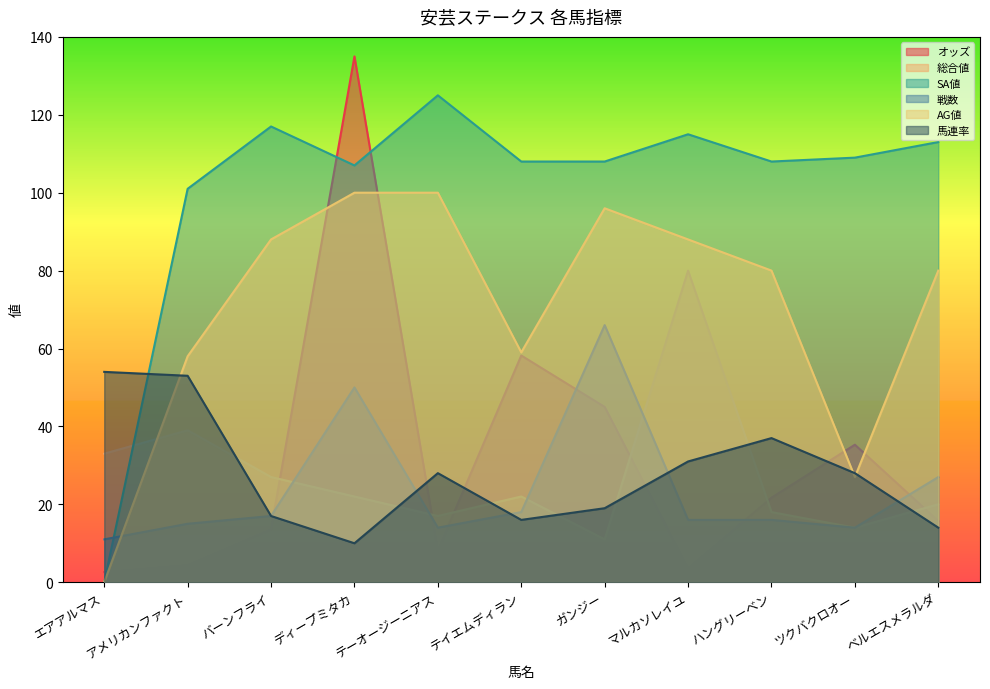

Where is 総合値 nearest to the value 45?

アメリカンファクト